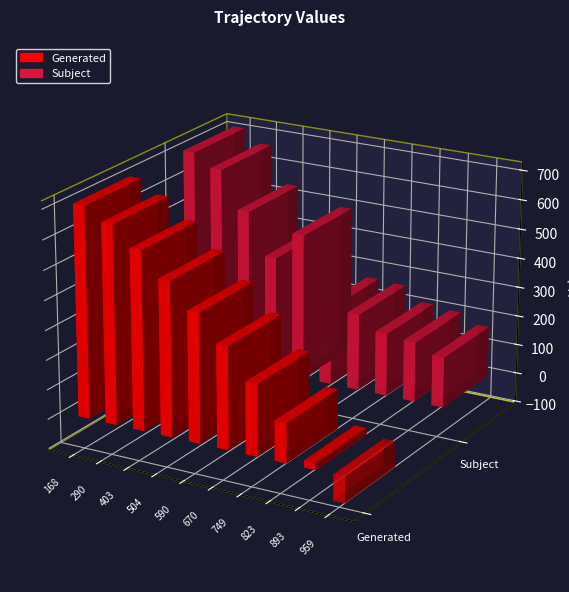

Does the chart contain stacked bars?

No